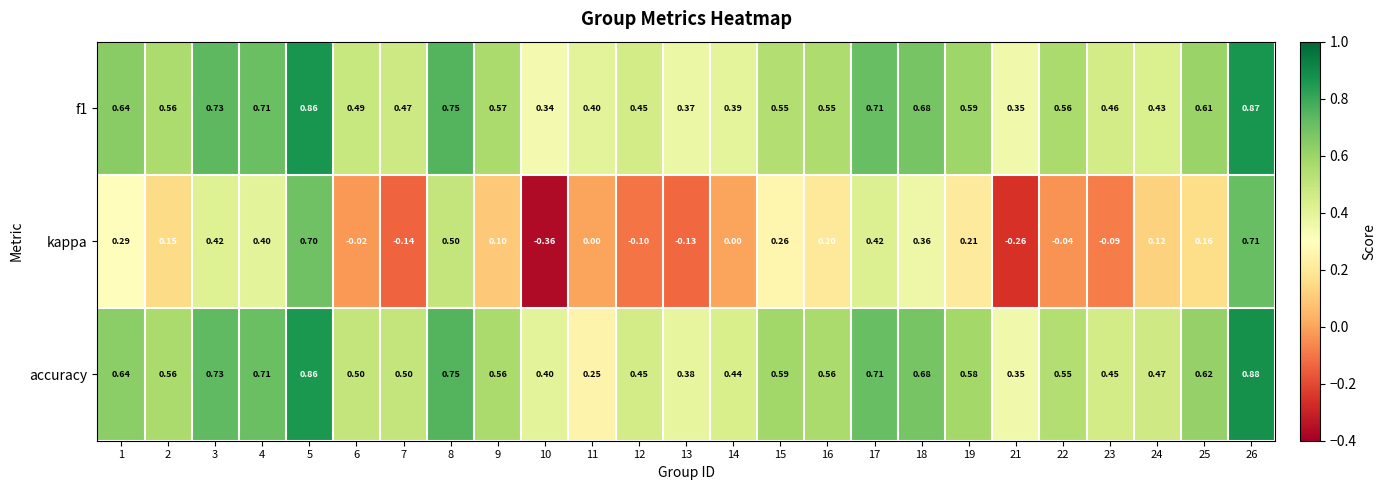

Which series has the largest range (max minus min)?

kappa